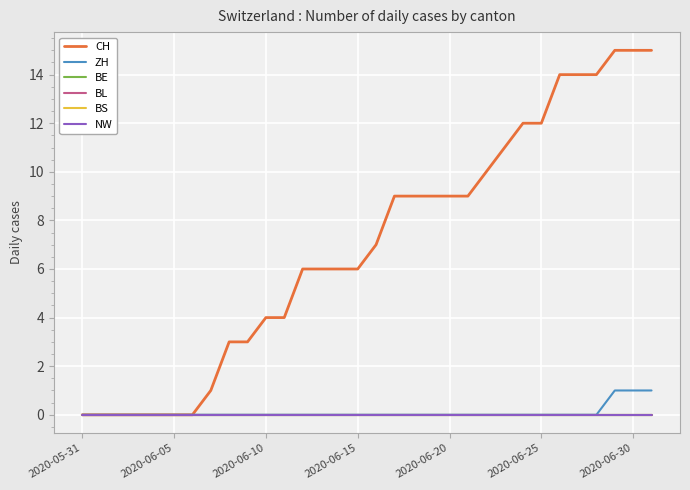

Which series has the largest range (max minus min)?

CH